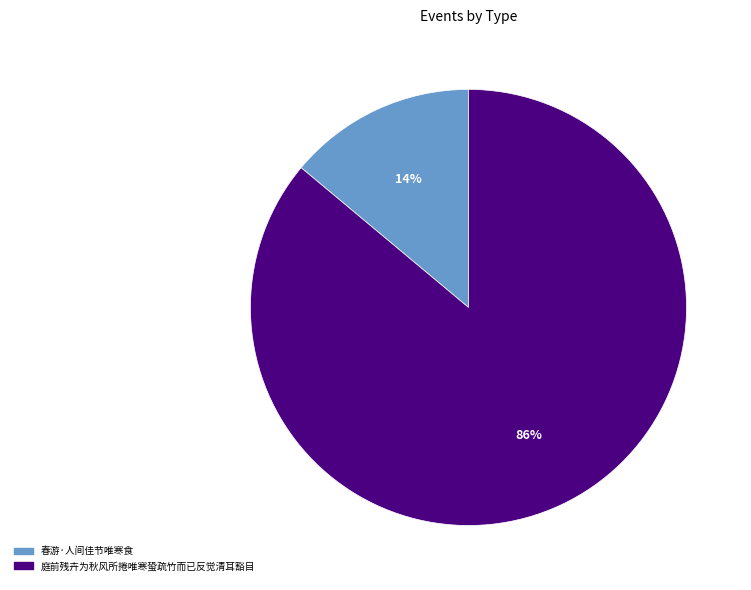

Which has a higher value, 庭前残卉为秋风所捲唯寒蛩疏竹而已反觉清耳豁目 or 春游·人间佳节唯寒食?

庭前残卉为秋风所捲唯寒蛩疏竹而已反觉清耳豁目